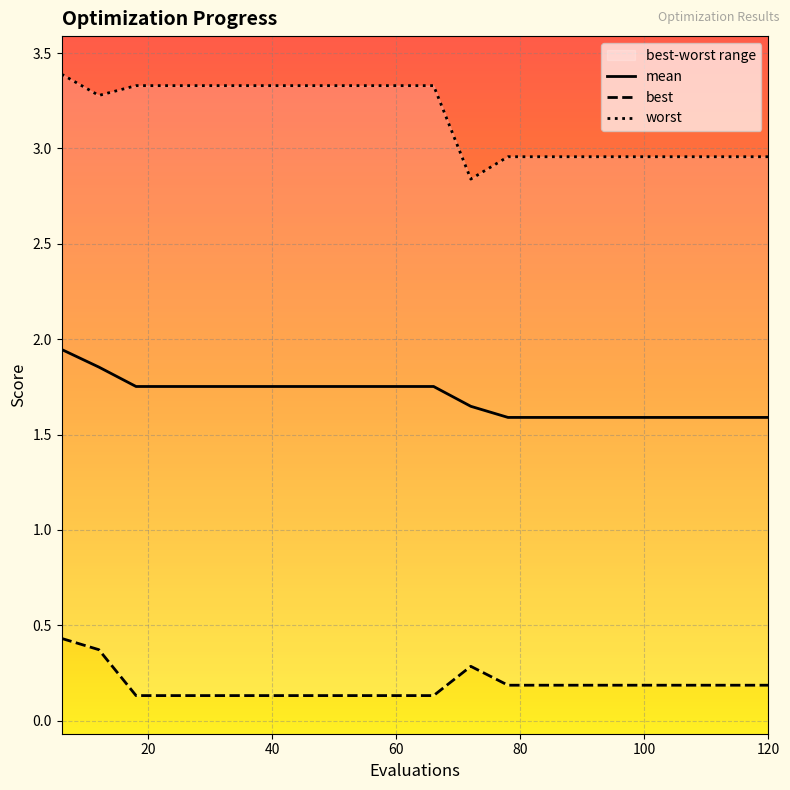

The worst series shows 3.0 at 78. True or false?

True